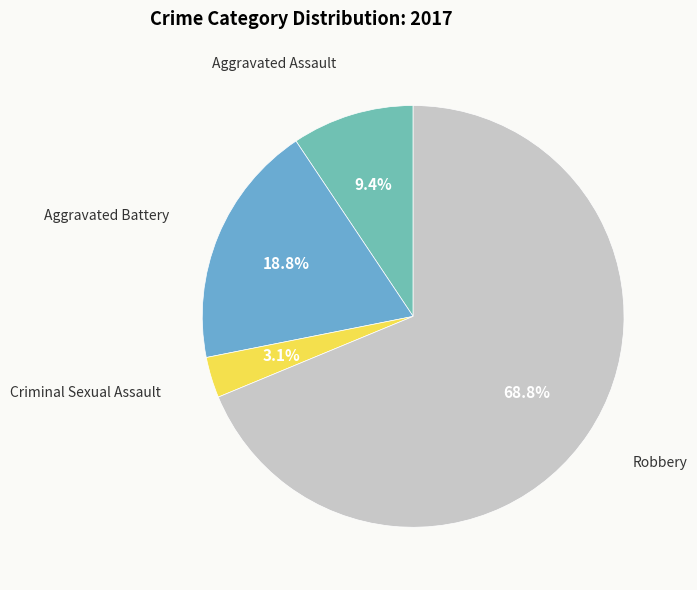

Between Aggravated Battery and Criminal Sexual Assault, which is larger?

Aggravated Battery